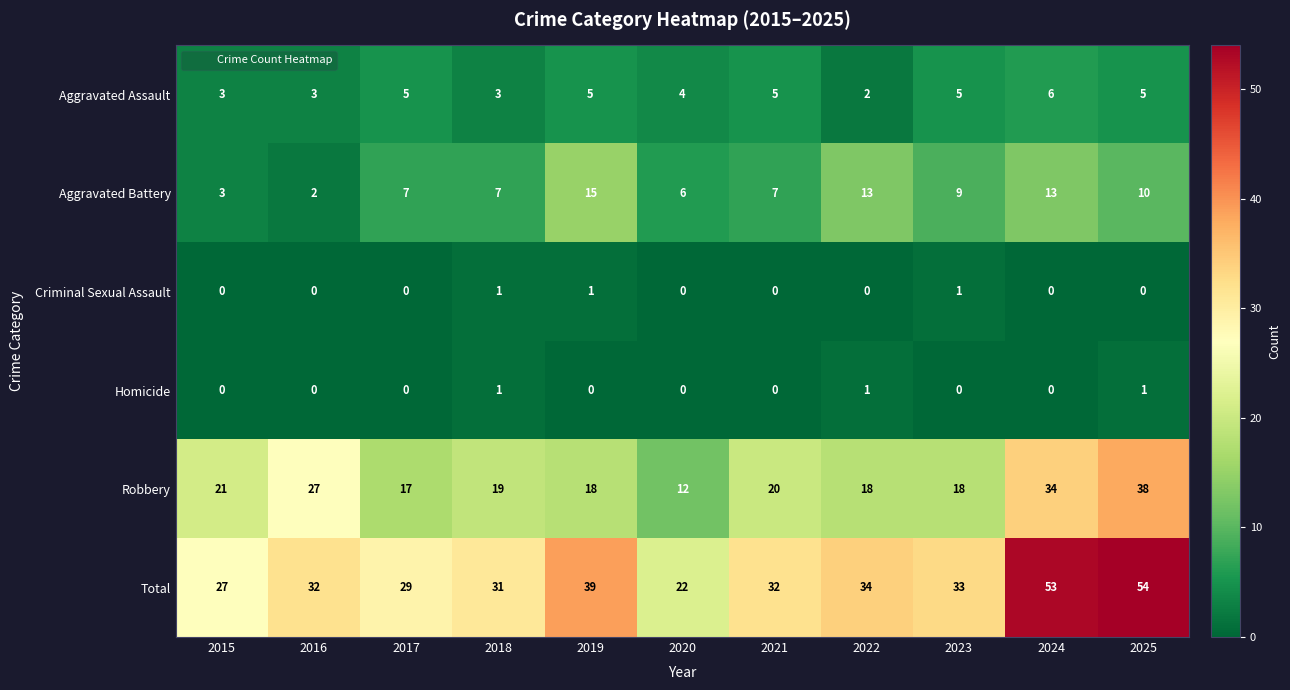

The Robbery series shows 18 at 2022. True or false?

True